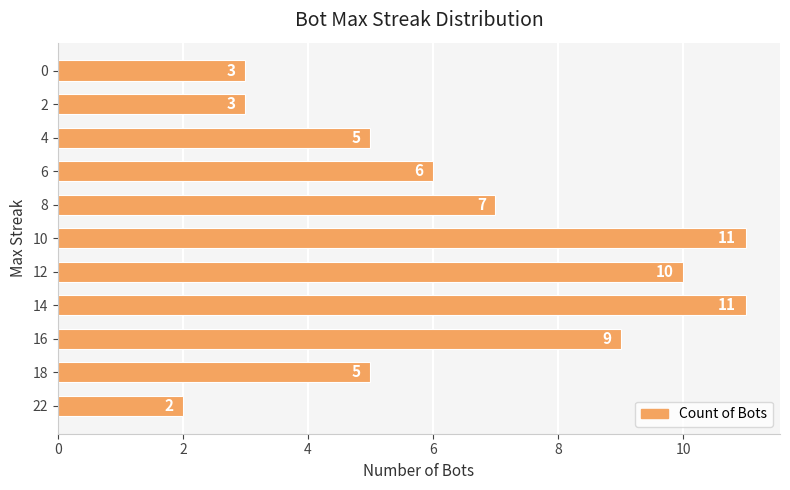

What is the change in value from 10 to 8?

-4